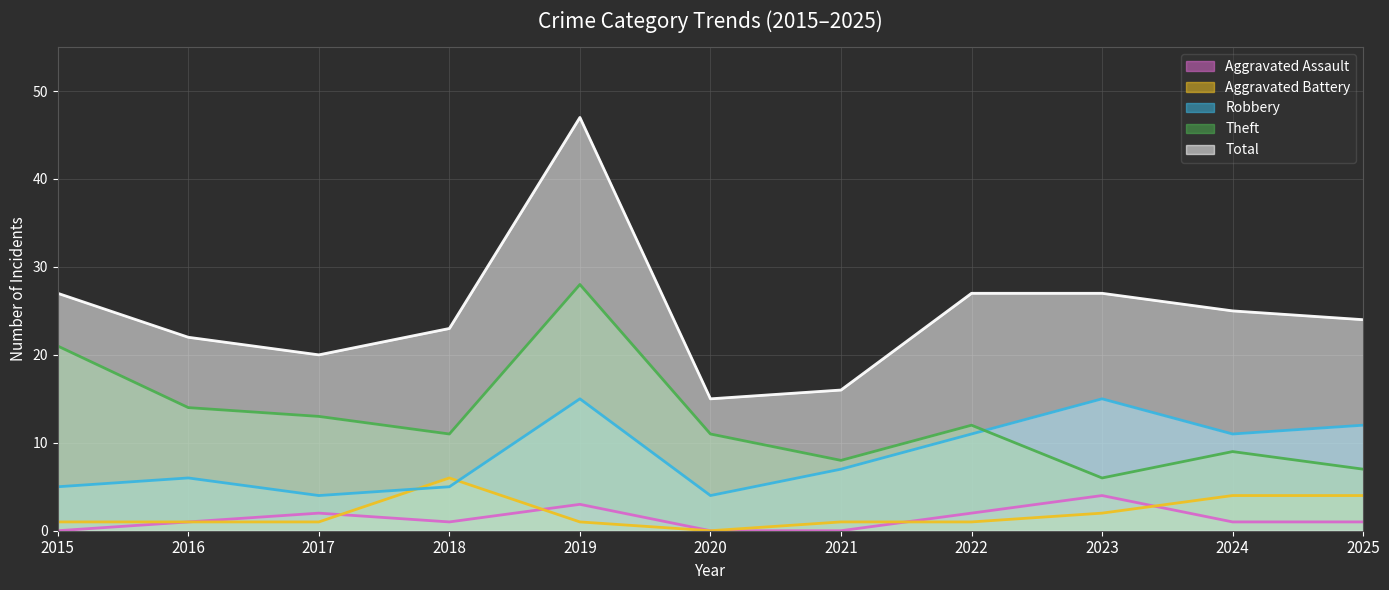

At which category does Theft reach its first local valley?

2018